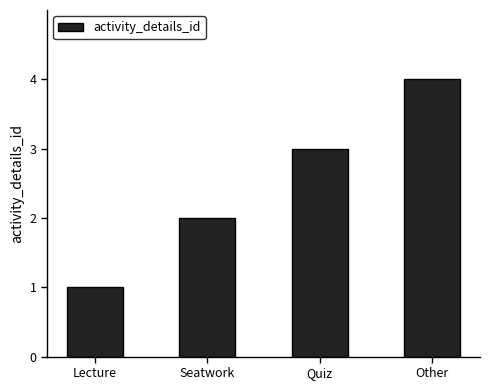

What is the sum of the values at Seatwork and Quiz?

5